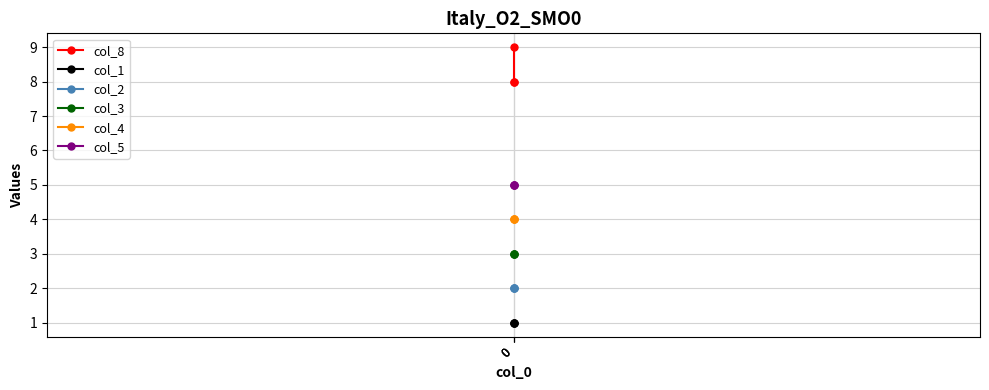

Rank the series at 0 from lowest to highest value.

col_1, col_2, col_3, col_4, col_5, col_8